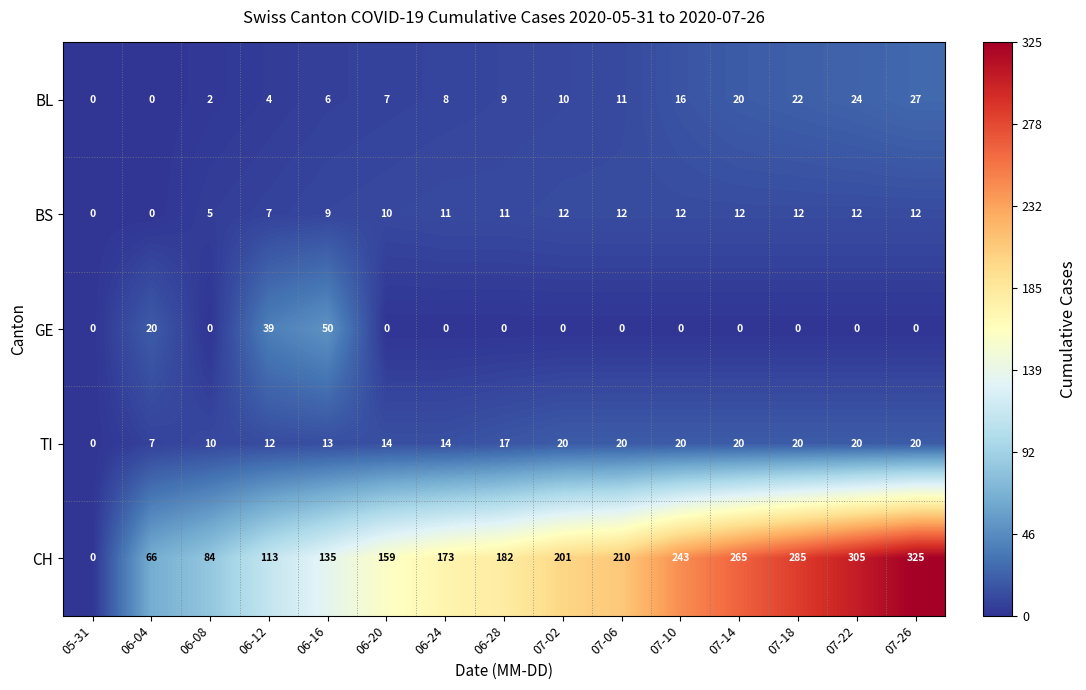

Which series has the widest spread of values?

CH